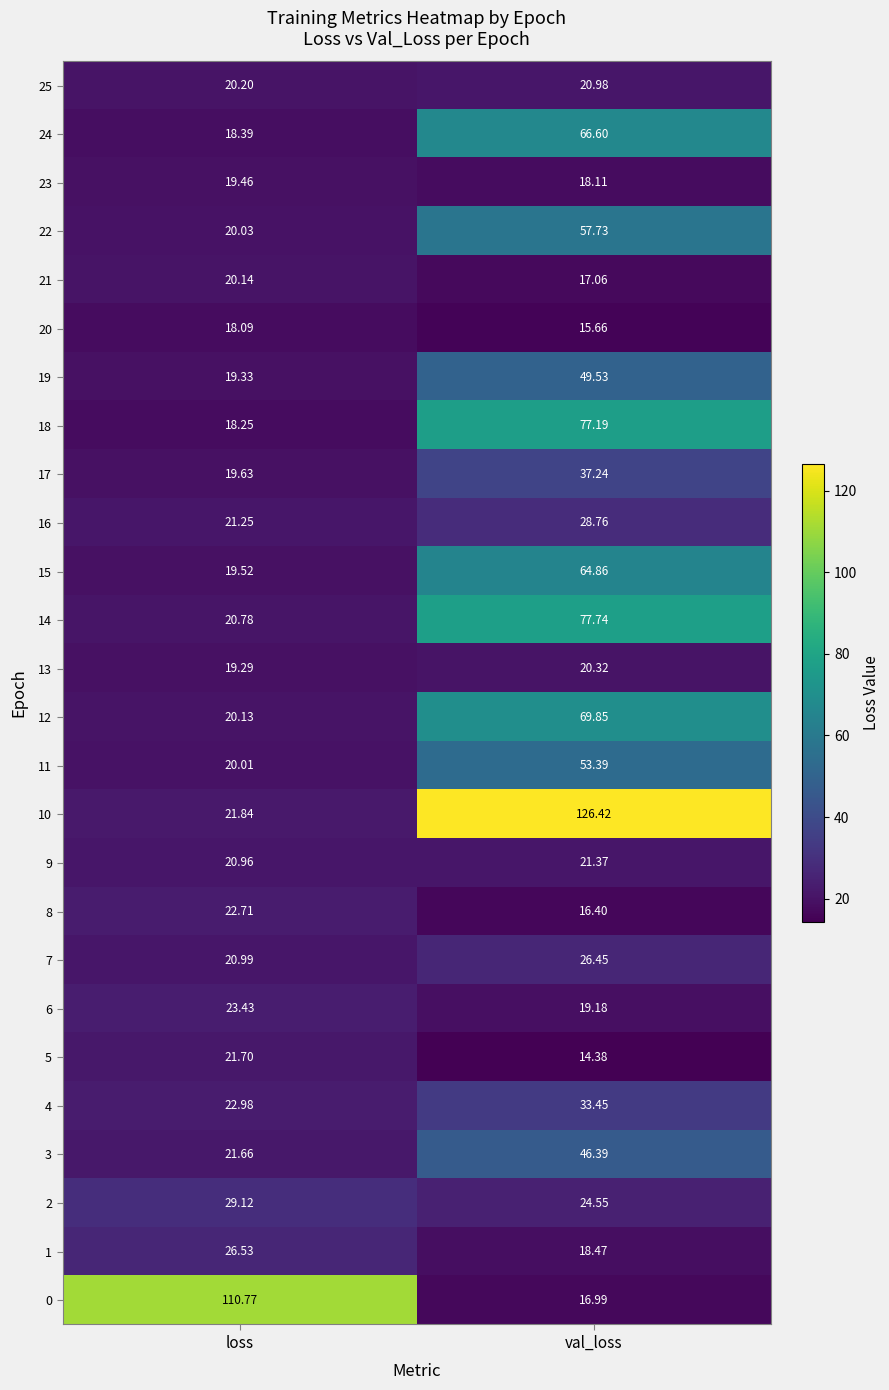

At which label is 15 closest to 42?

loss